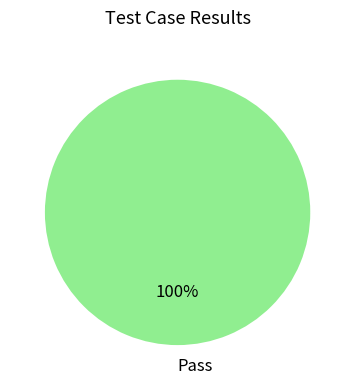

True or false: Pass accounts for 100% of the total.

True